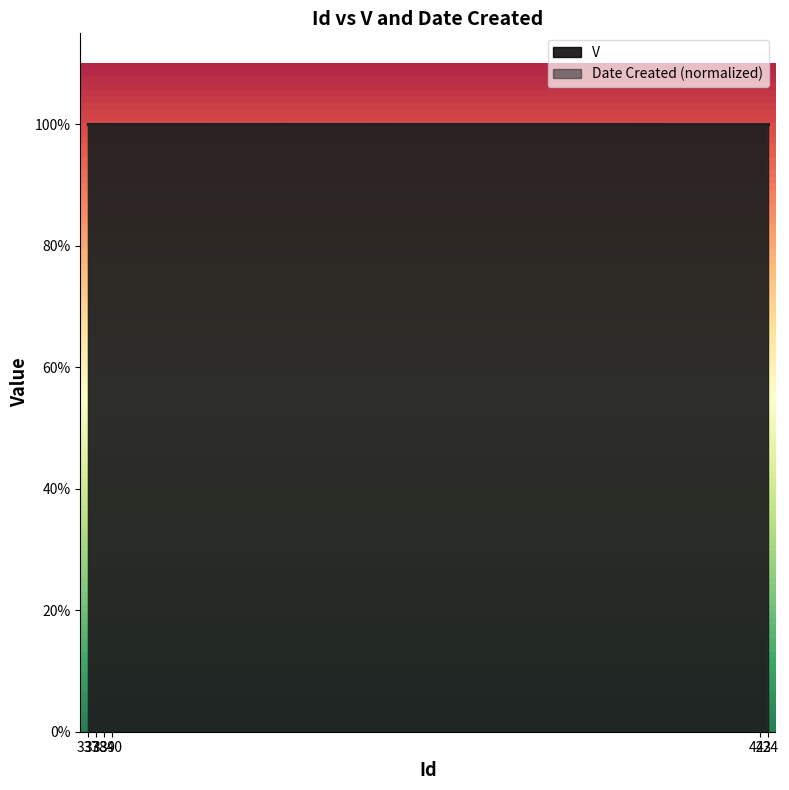

What is the value of the 4th point from the left?

1.0